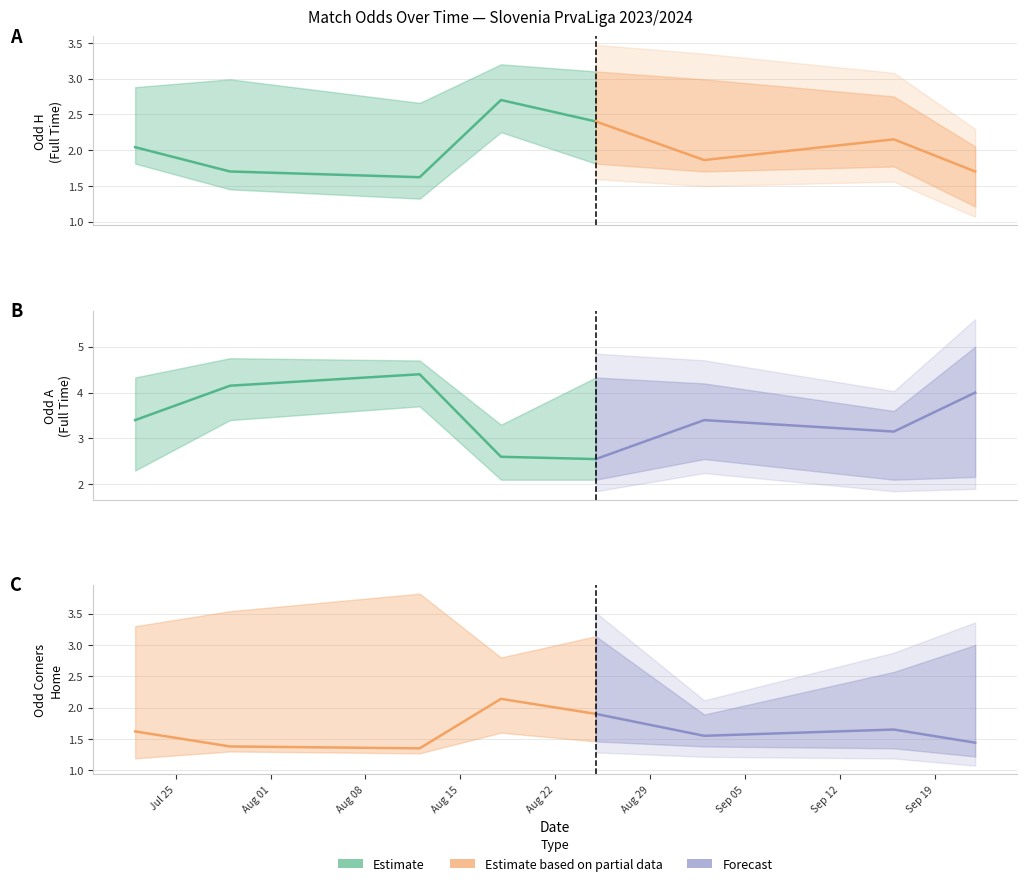

True or false: Odd_A_FT has a value of 1.4 at 2023-09-02.

False